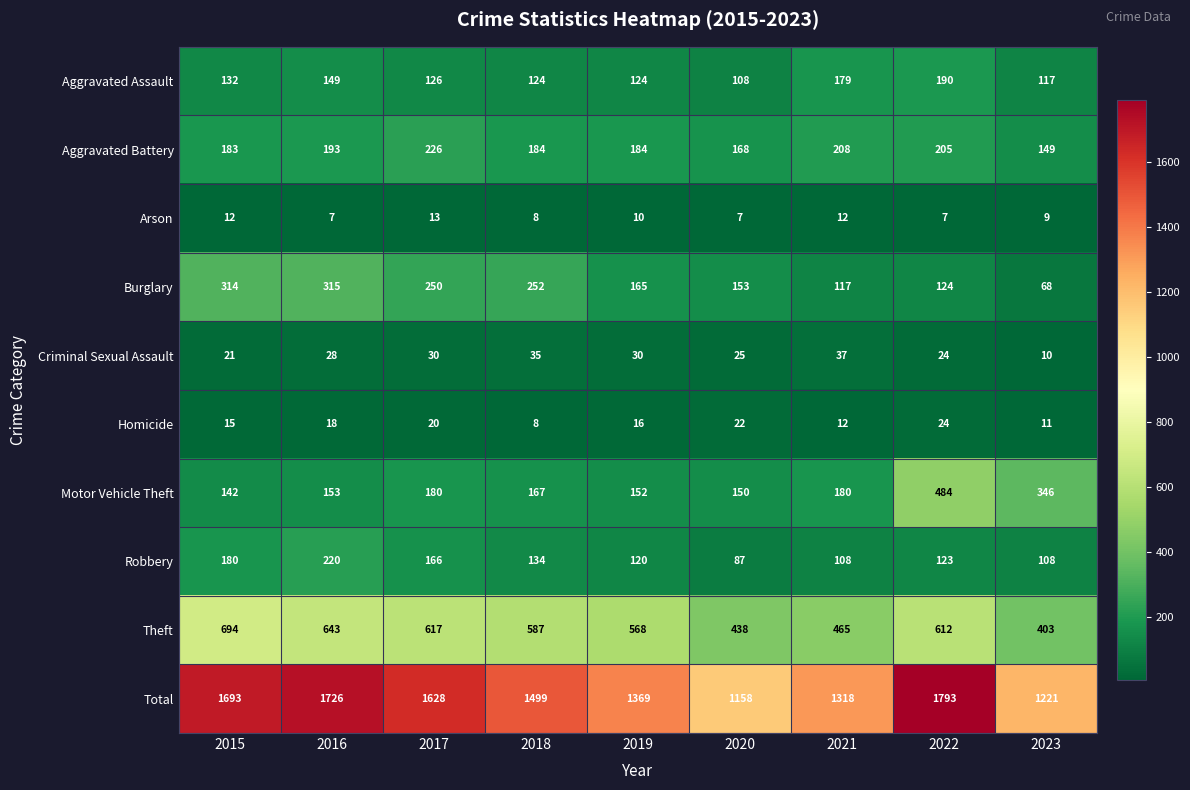

Is it true that Robbery equals 123 at 2022?

True